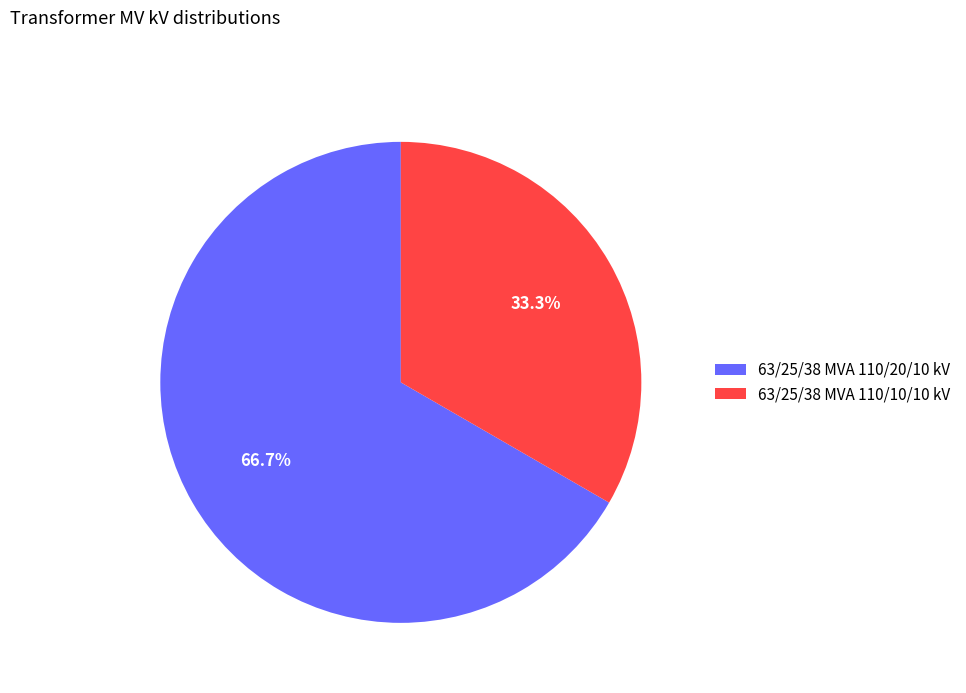

Rank the categories by value from lowest to highest.

63/25/38 MVA 110/10/10 kV, 63/25/38 MVA 110/20/10 kV